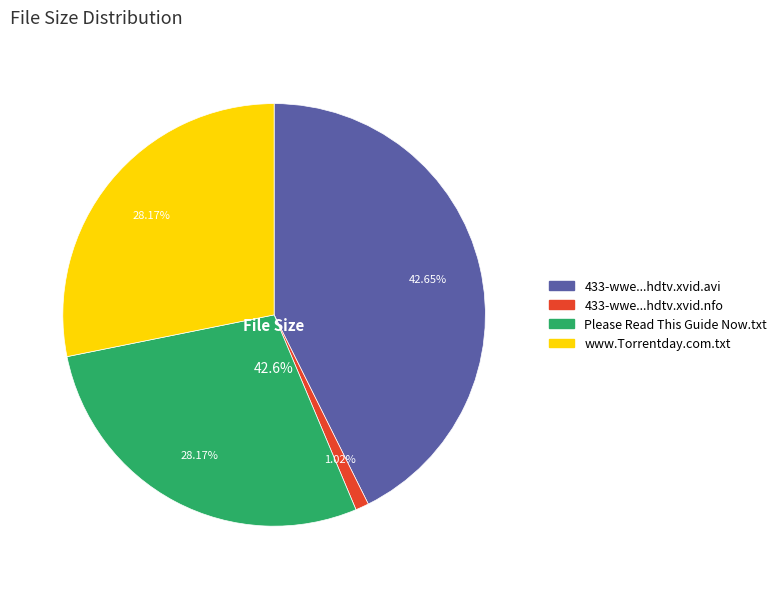

Approximately how many times larger is the value at 433-wwe.mnr101108.hdtv.xvid.avi compared to Please Read This Guide Now.txt?

1.5